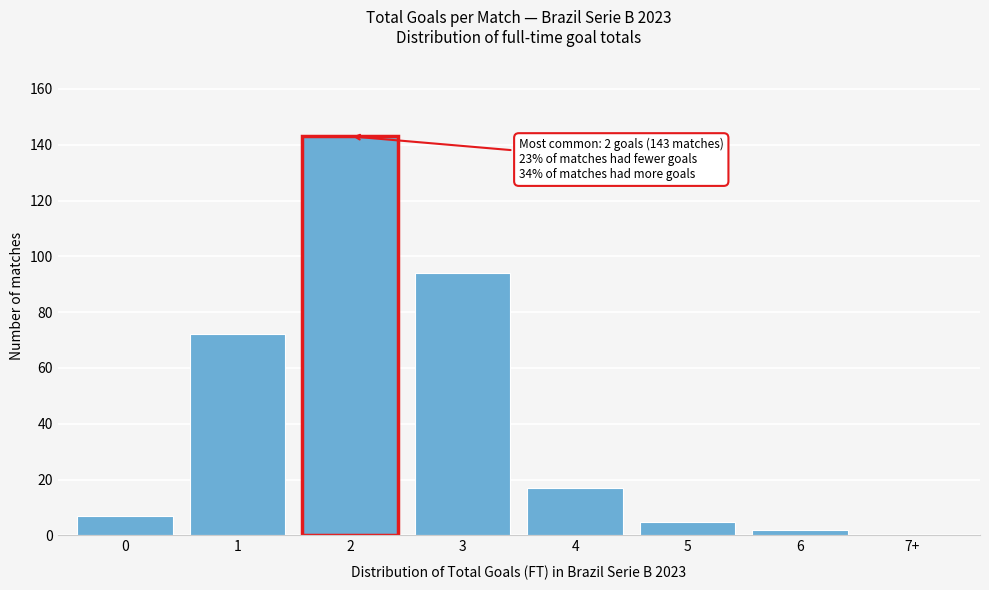

Reading left to right, transcribe all the data shown in this chart.

0=7	1=72	2=143	3=94	4=17	5=5	6=2	7+=0